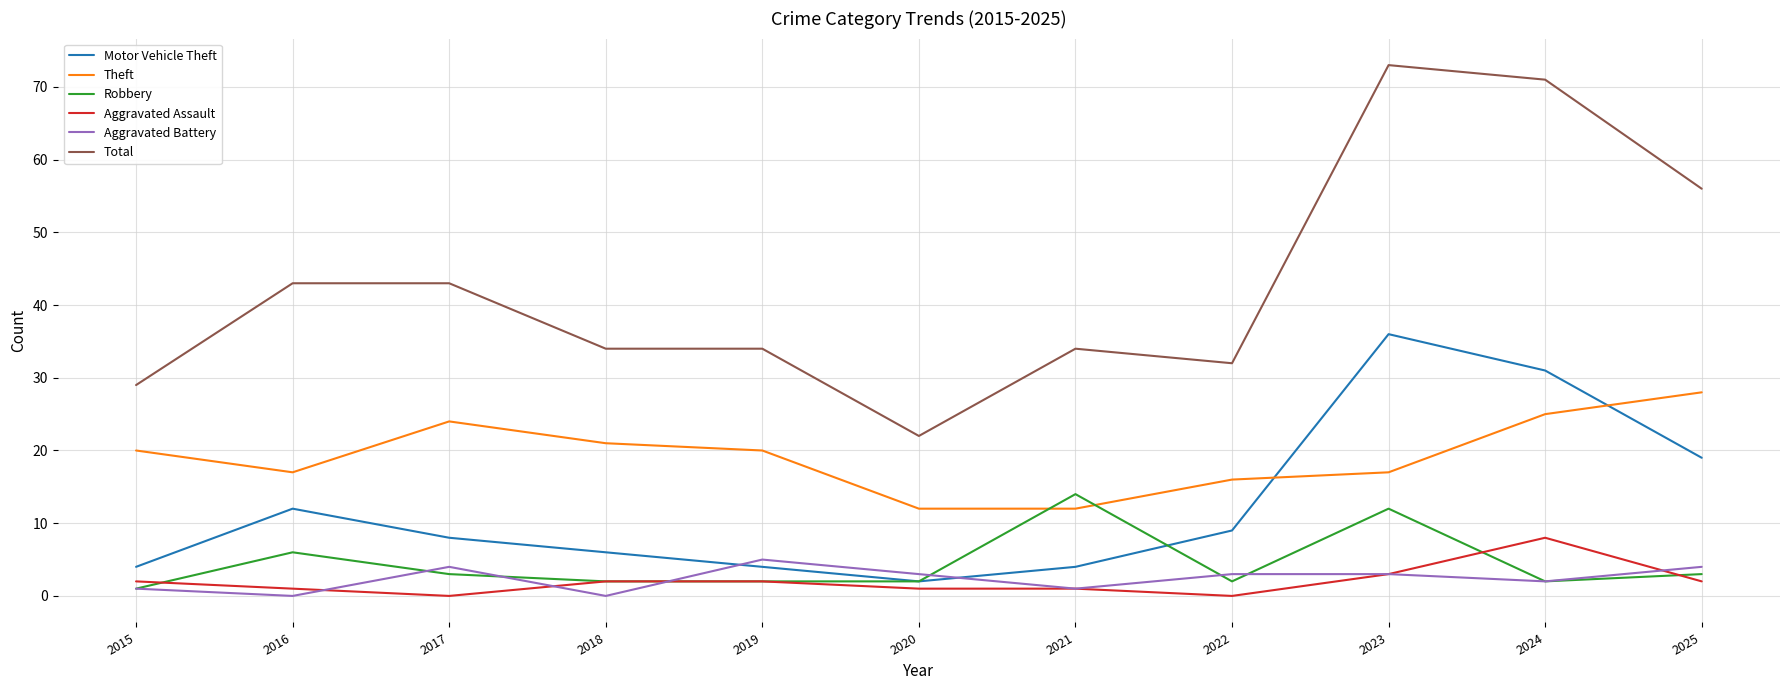

Which series has the largest total across all categories?

Total